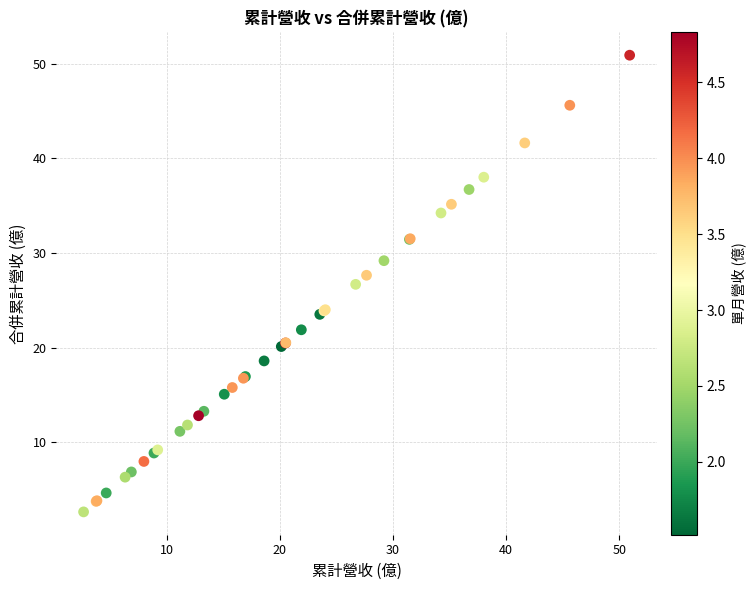

What Y value in the scatter plot is closest to 26?

26.7